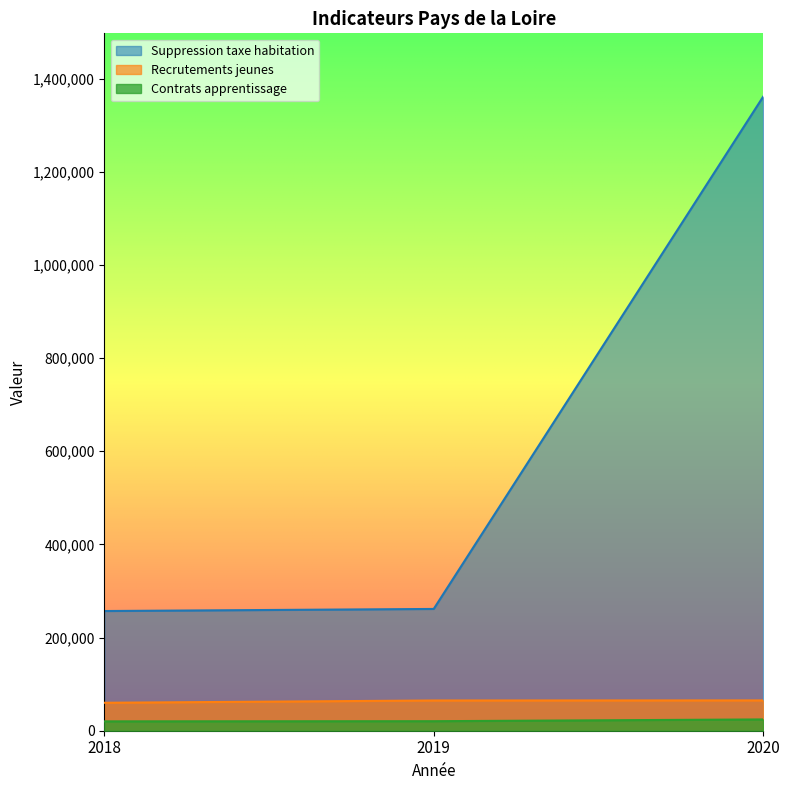

What is the approximate value of Contrats apprentissage at 2018, to the nearest 100?

20100